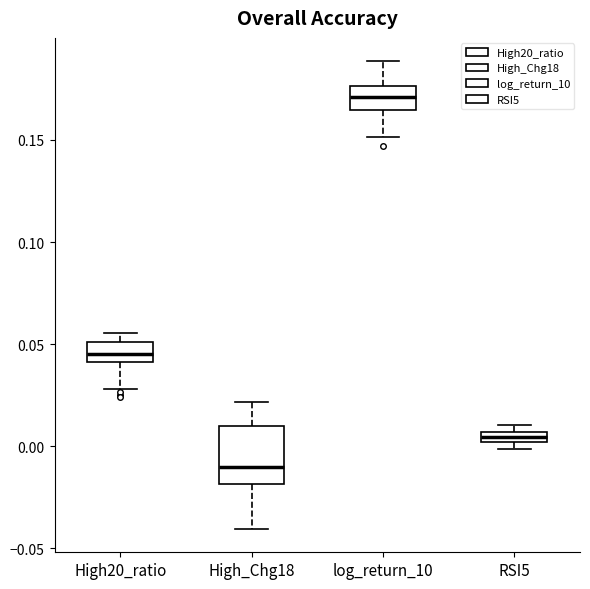

Comparing the boxes themselves (not the whiskers), which one is the tallest?

High_Chg18